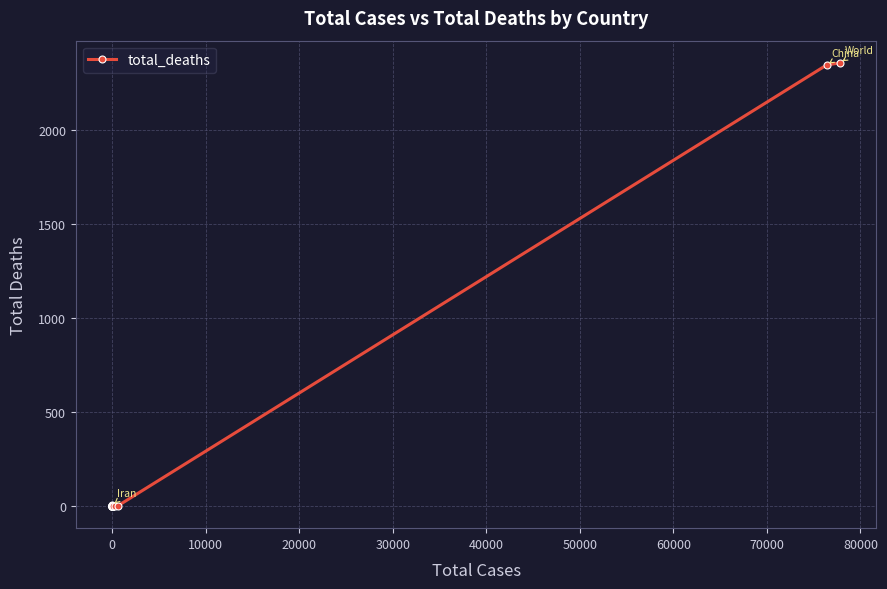

What is the average value?

147